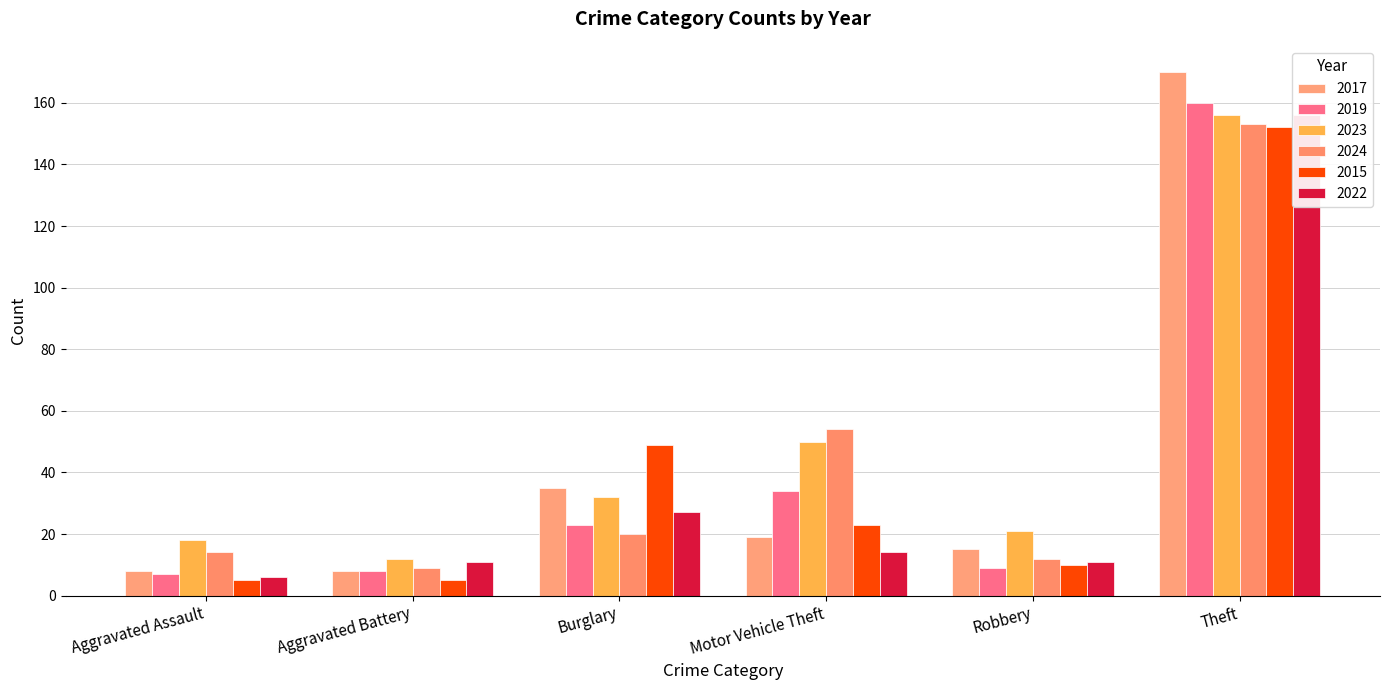

What is the spread (max minus min) of values at Aggravated Battery?

7